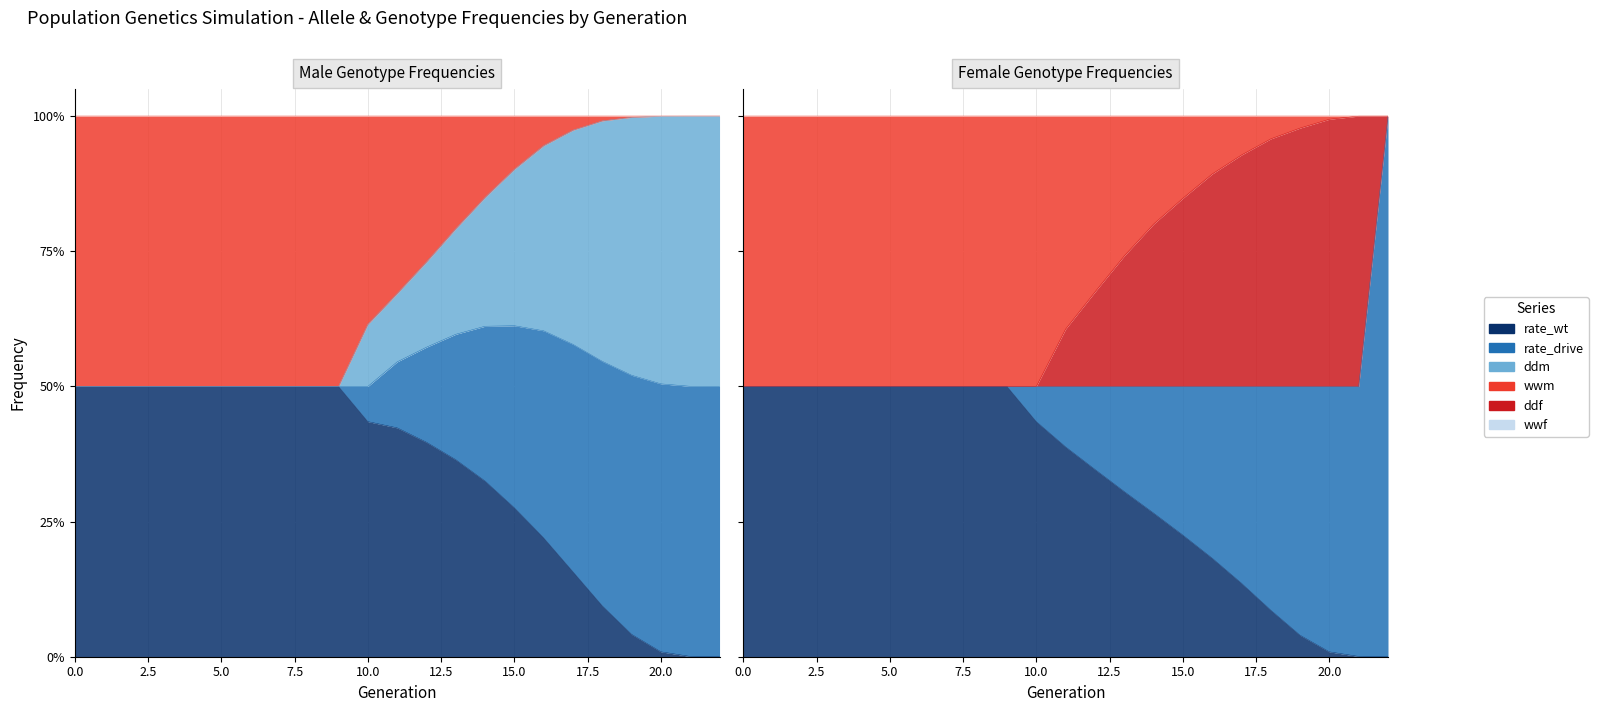

Is the value of rate_drive at 9 greater than the value of wwf at 19?

No